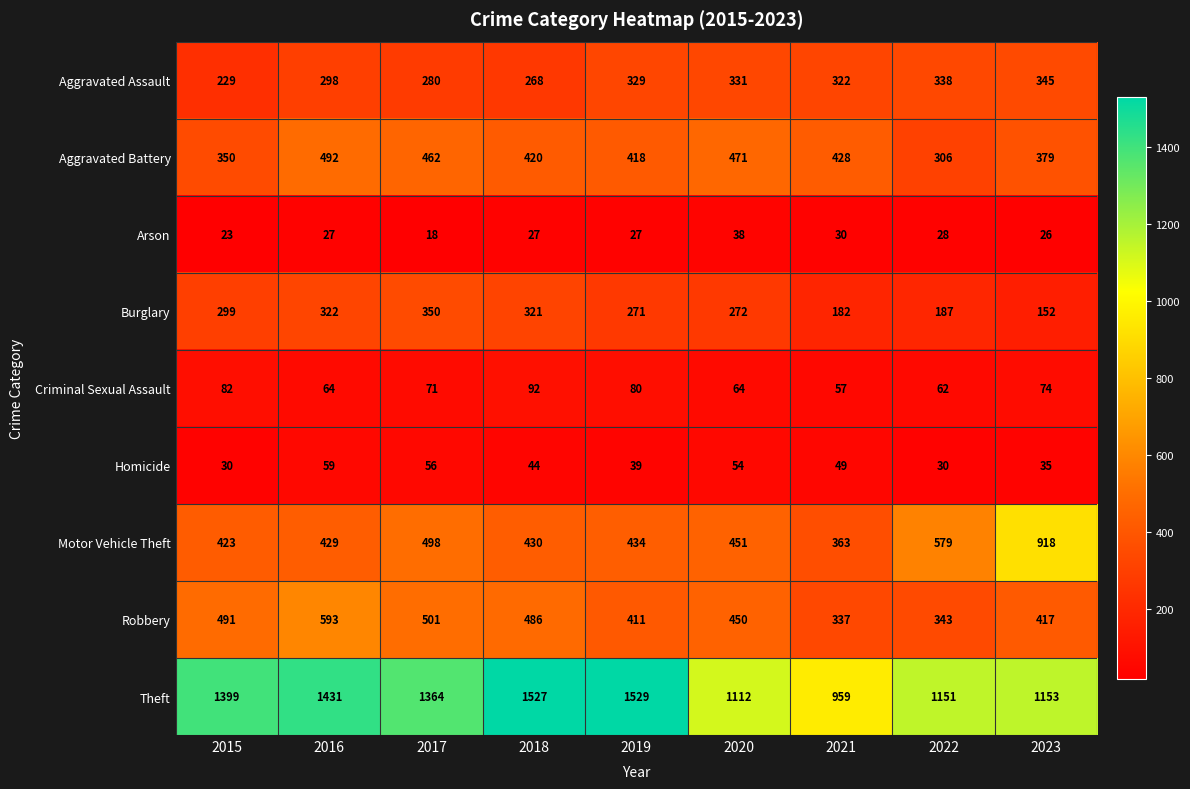

How many series are shown in this chart?

9